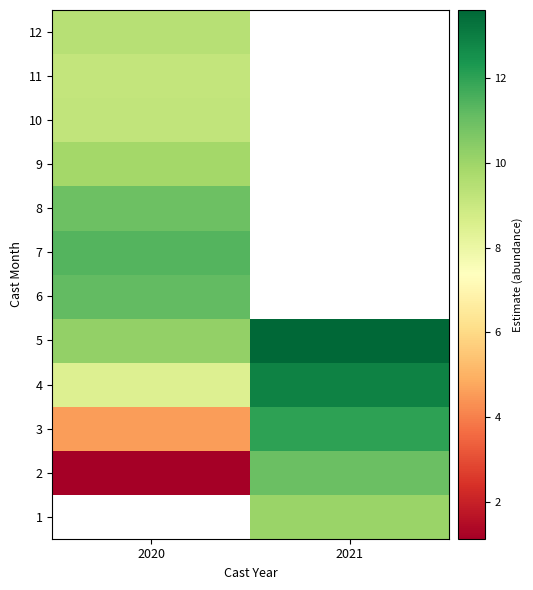

True or false: 2 has a value of 2.5 at 2021.

False